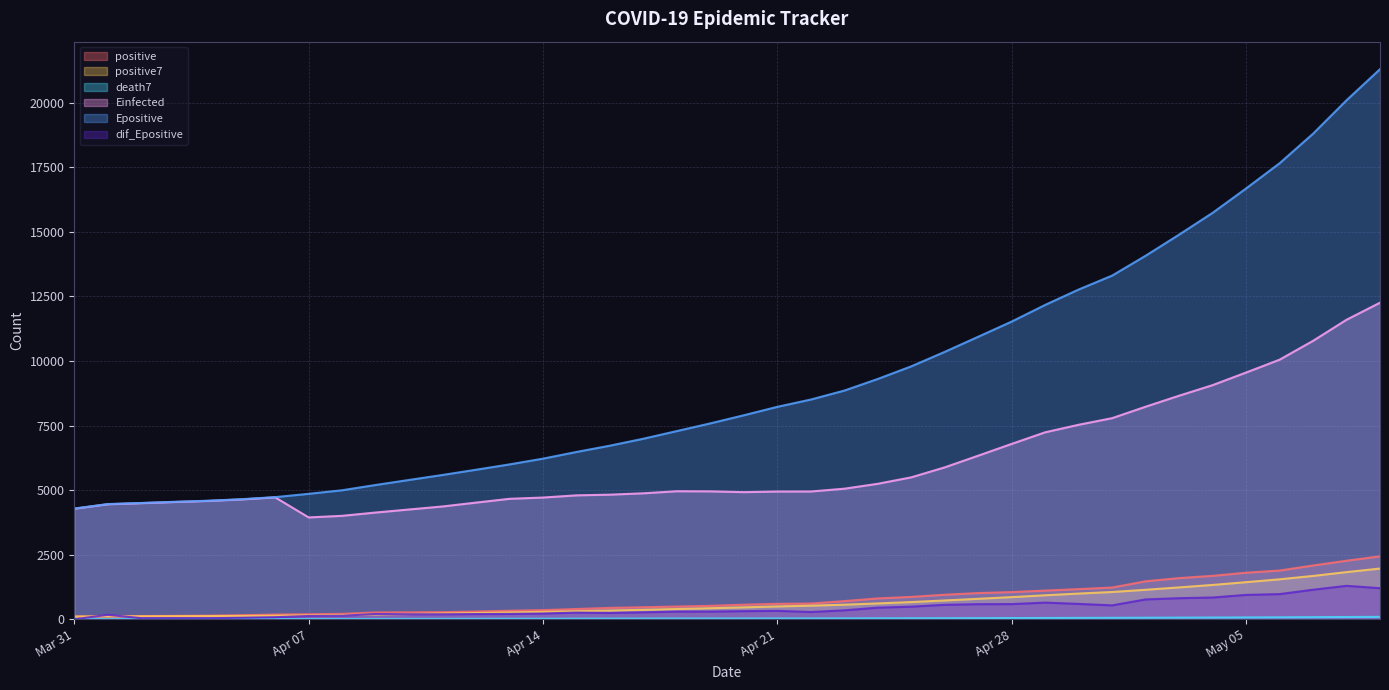

What is the minimum value for positive7?

107.0